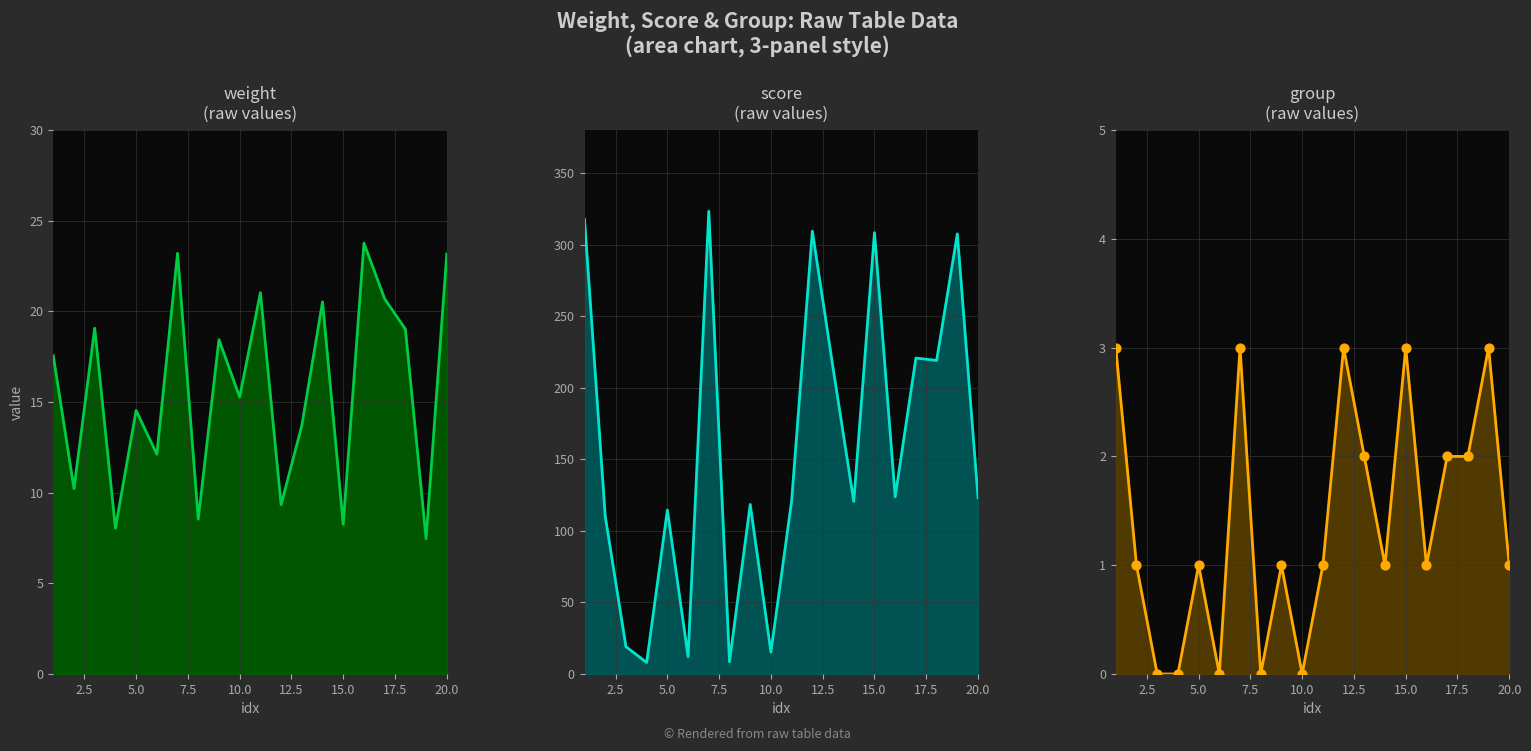

What is the total value across all series at 5?

130.1